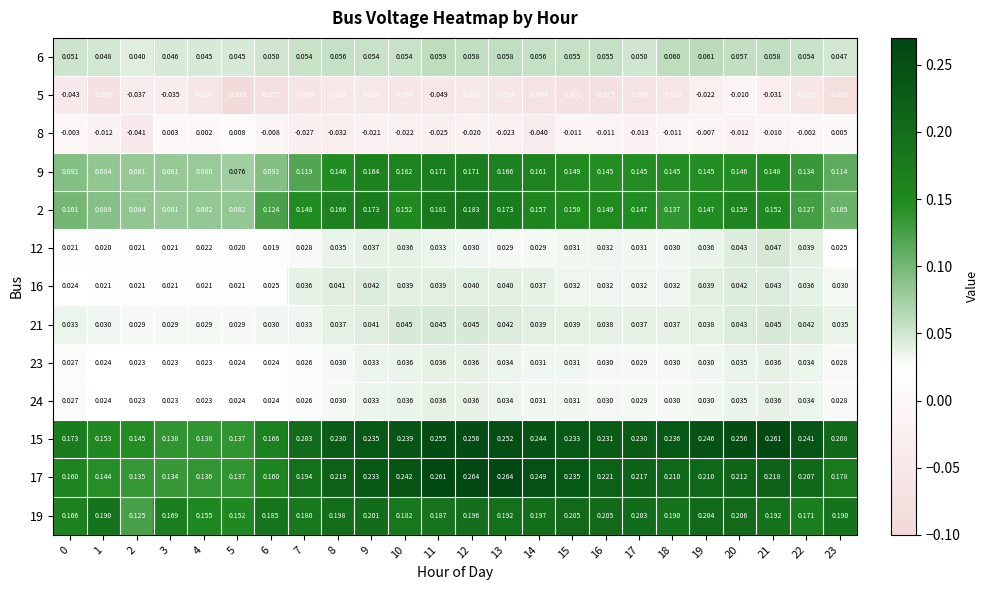

Rank the series by their maximum value, from highest to lowest.

17, 15, 19, 2, 9, 6, 12, 21, 16, 23, 24, 8, 5